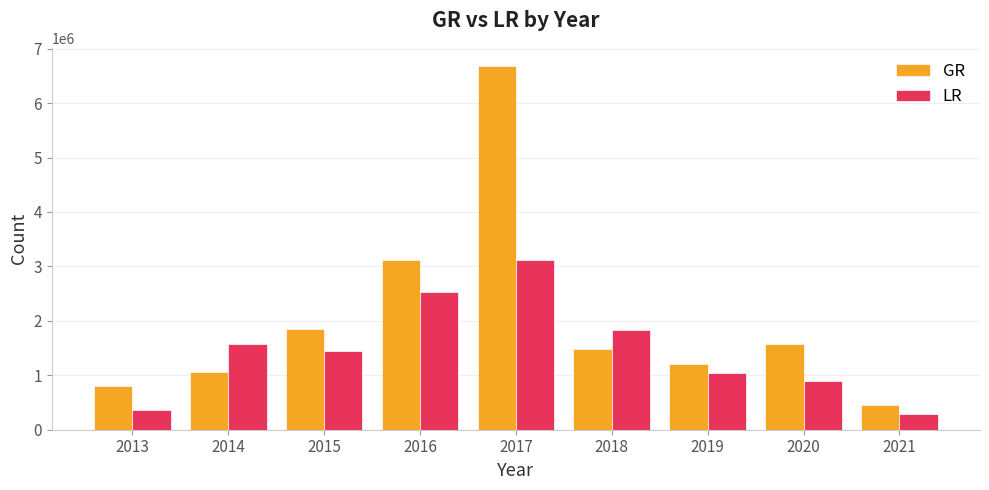

At how many categories does at least one series exceed 4097955?

1